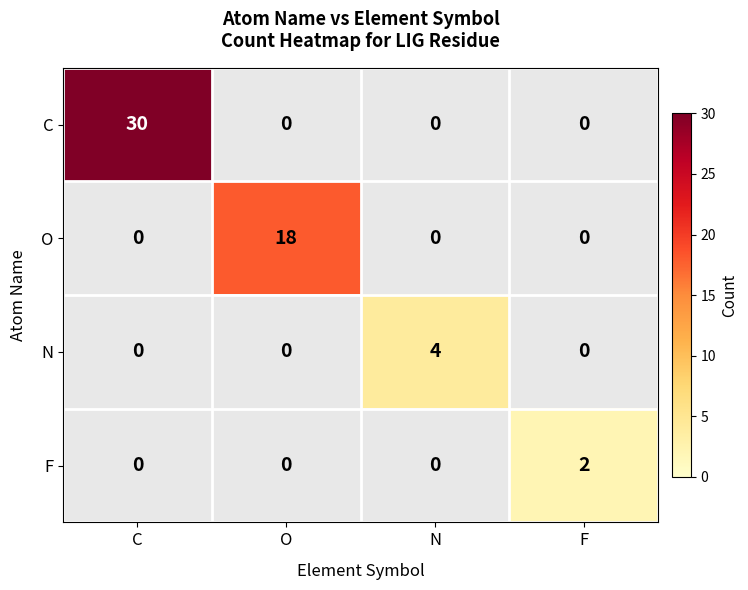

Rank the categories by C value from lowest to highest.

O, N, F, C